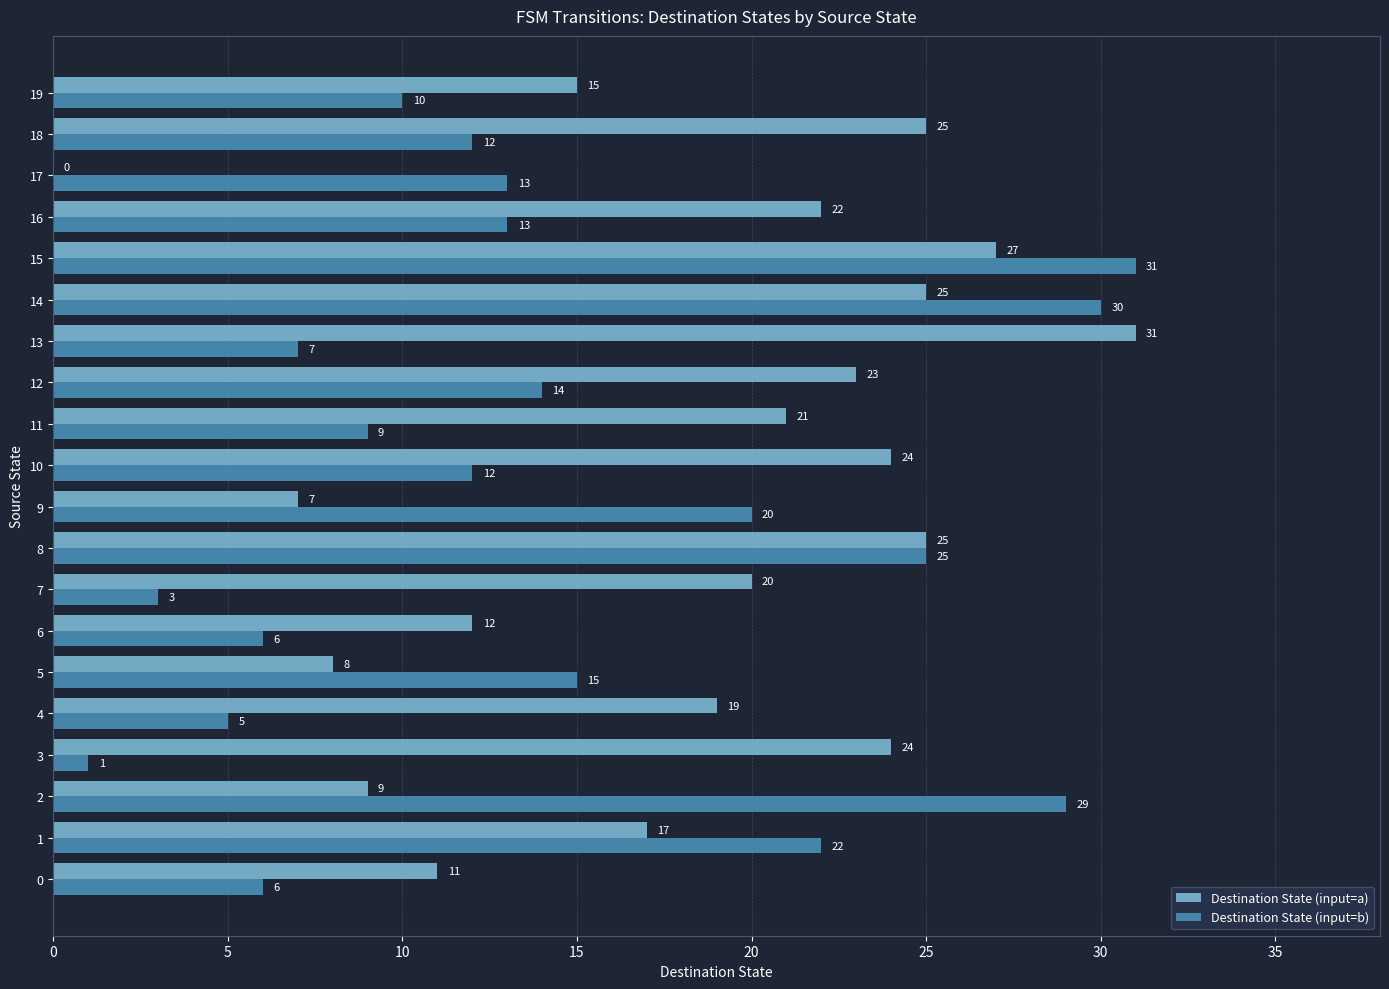

What is the sum of all Destination State (input=b) values?

283